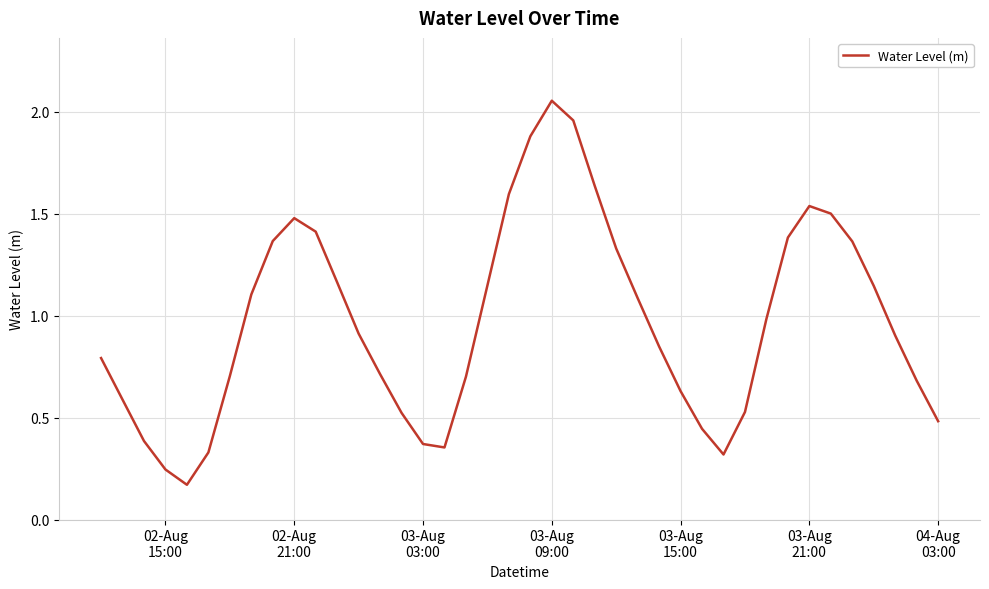

What is the difference between the maximum and minimum values?

1.9